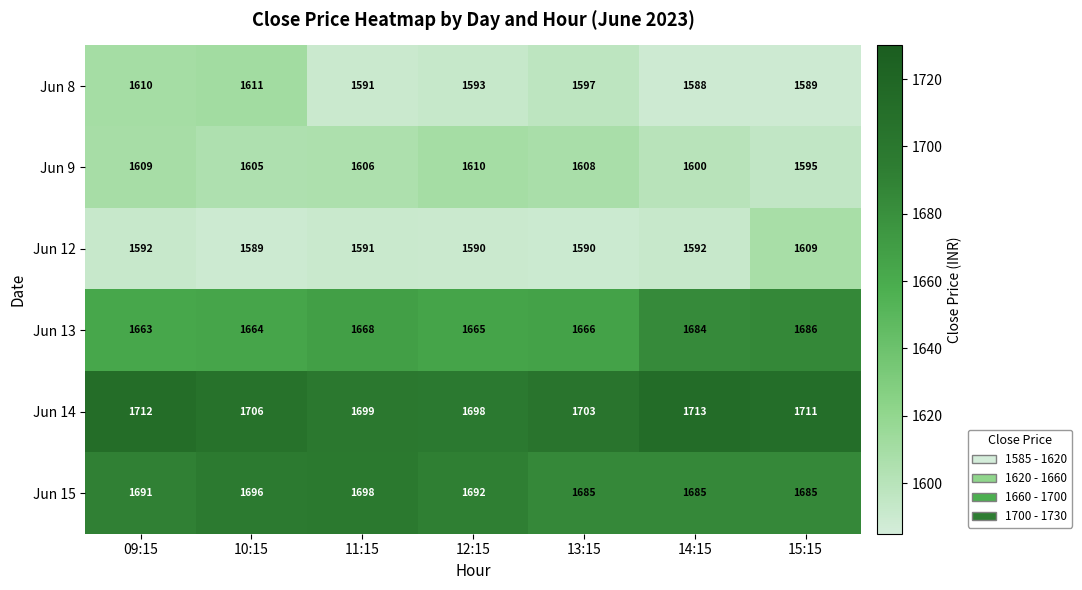

Is it true that Jun 9 equals 450 at 15:15?

False